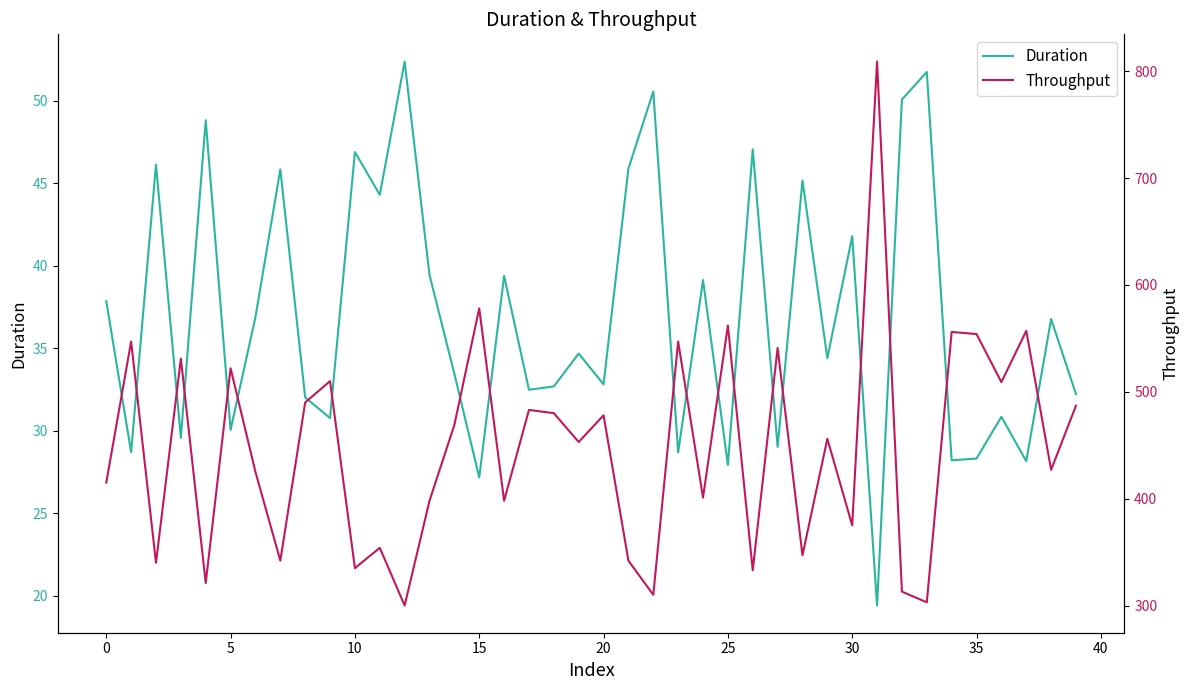

Between 25 and 28, which series saw the biggest shift?

Throughput